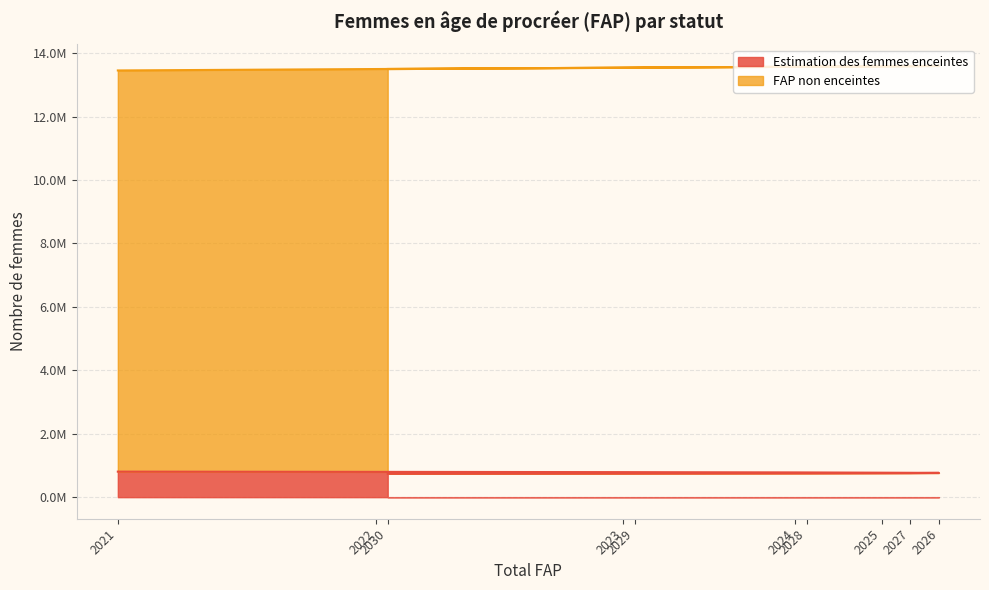

At which label does the data first exceed 771976?

2021